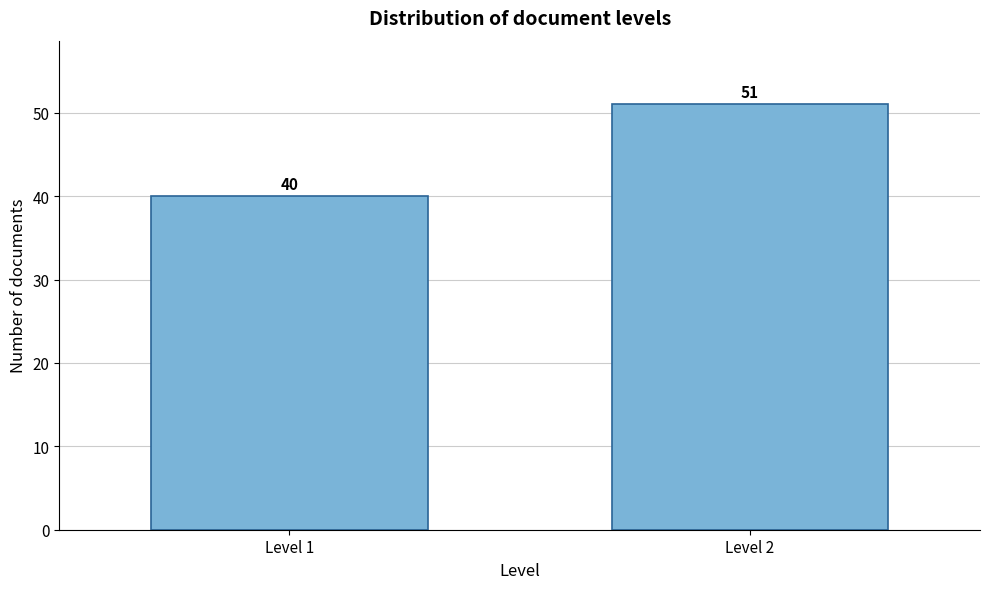

Reading left to right, extract all data points from this chart.

Level 1=40	Level 2=51